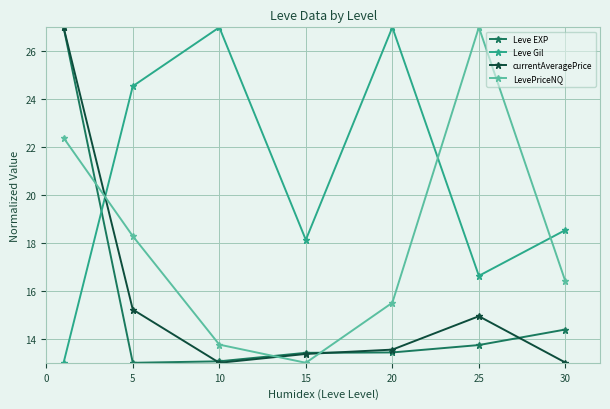

How many interior local valleys does the LevePriceNQ series have?

1